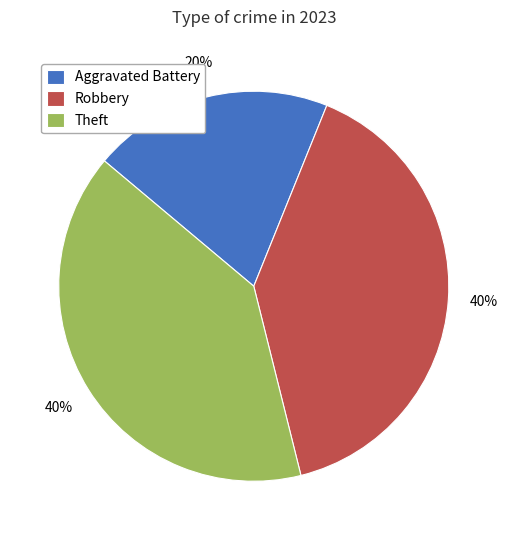

Is it true that Aggravated Battery is 11% of the pie?

False